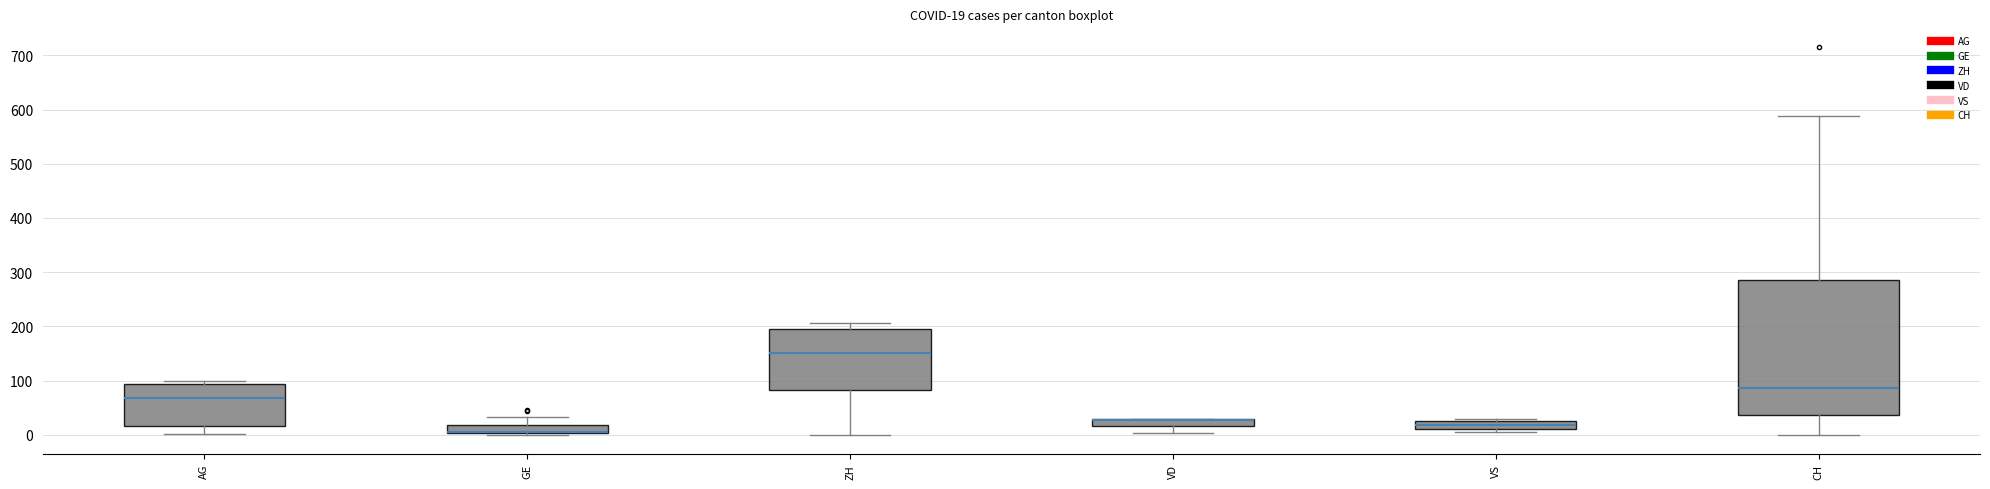

Comparing the boxes themselves (not the whiskers), which one is the tallest?

CH